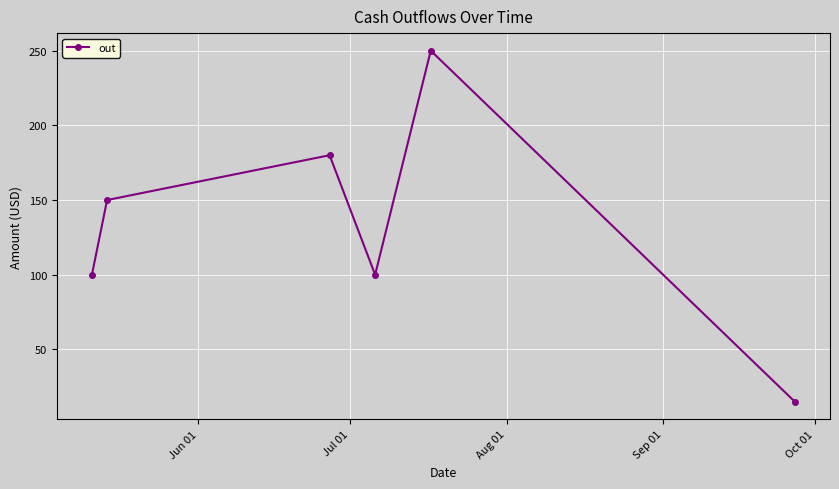

How many points are lower than both their immediate neighbors (excluding endpoints)?

1